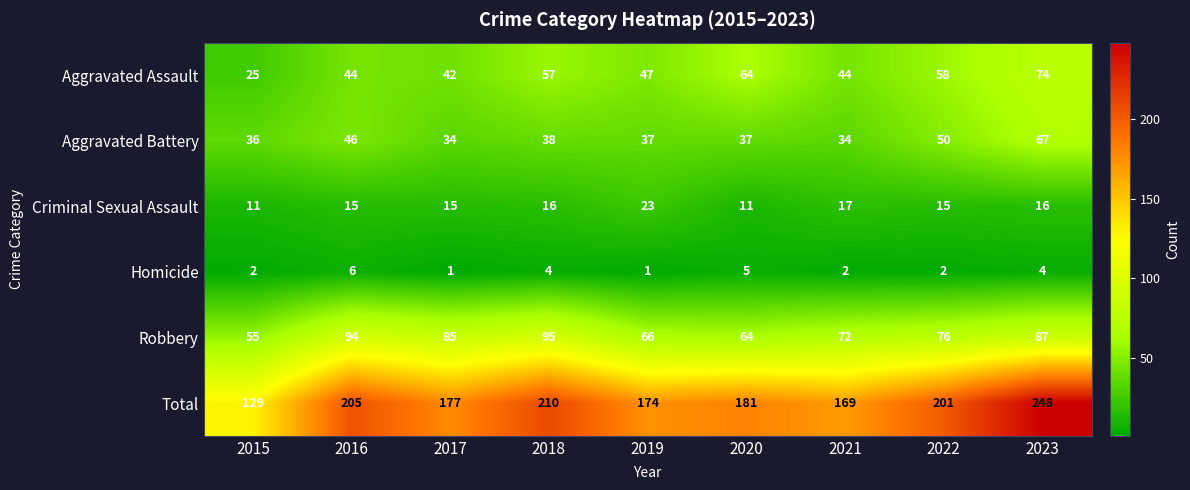

What is the spread (max minus min) of values at 2018?

206